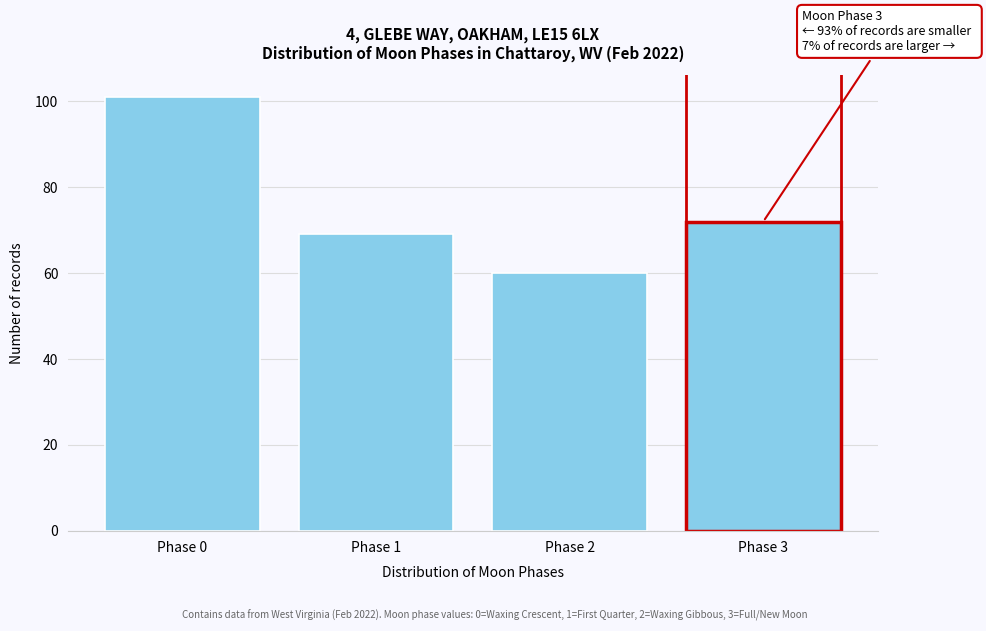

Reading left to right, what are all the values shown in this chart?

Phase 0=101	Phase 1=69	Phase 2=60	Phase 3=72